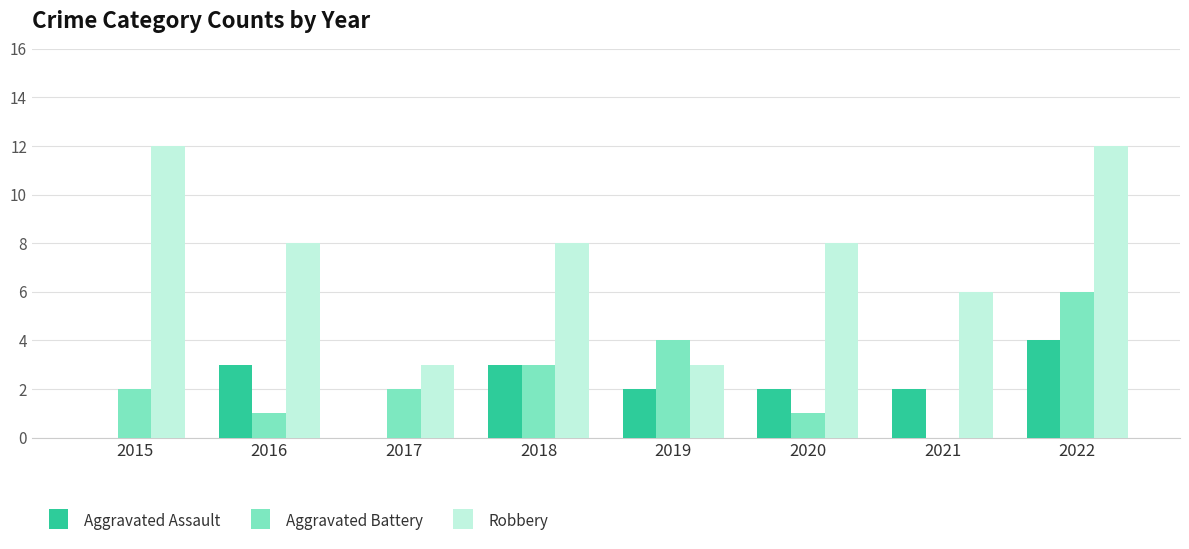

Does the chart contain stacked bars?

No